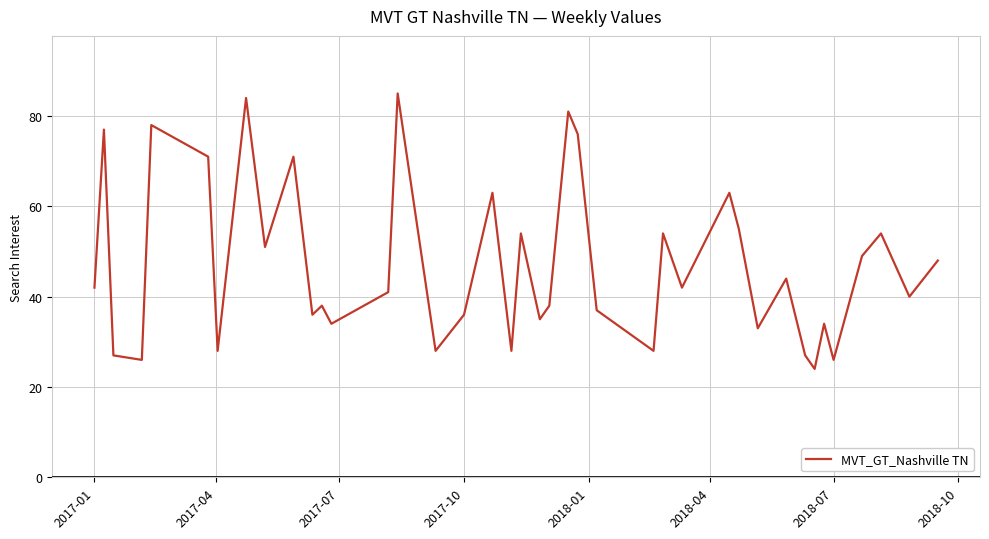

What is the maximum value shown in the chart?

85